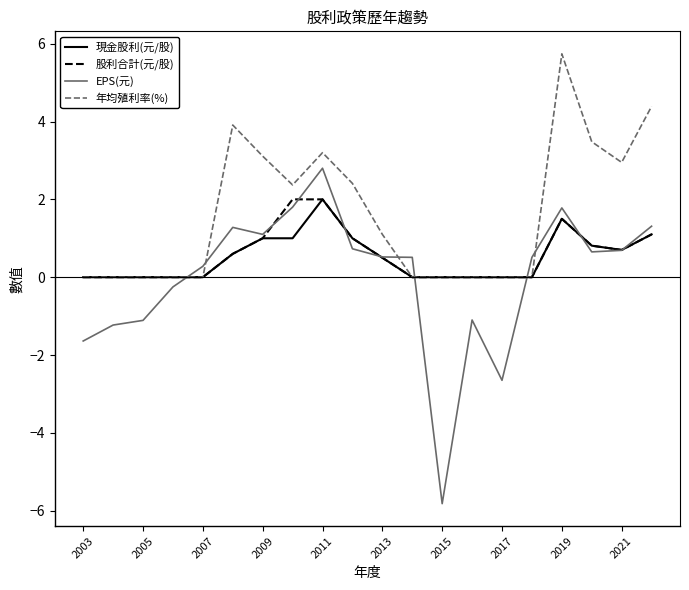

Which series has the largest range (max minus min)?

EPS(元)